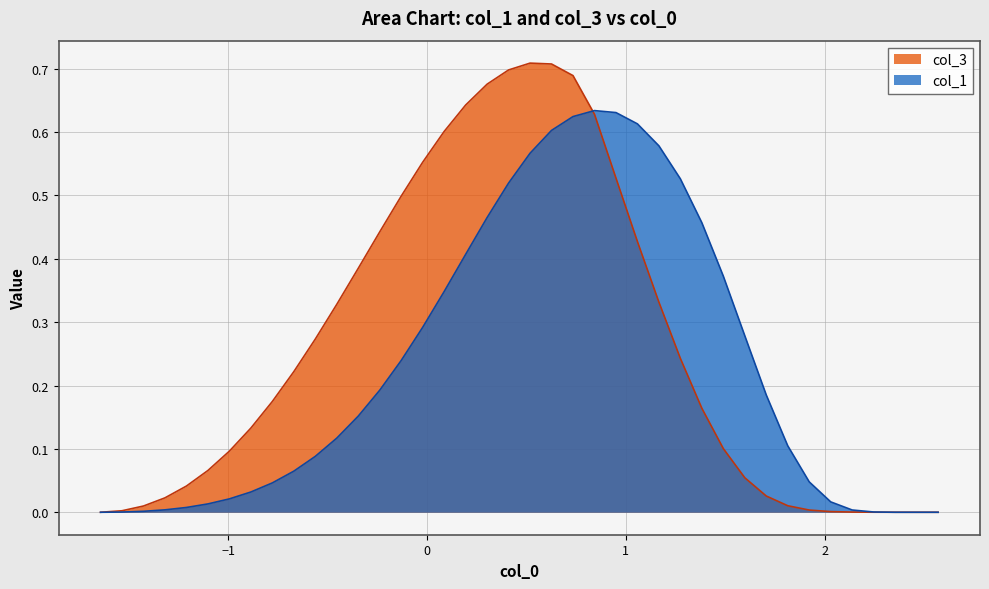

List the series in order of their peak value, lowest first.

col_1, col_3